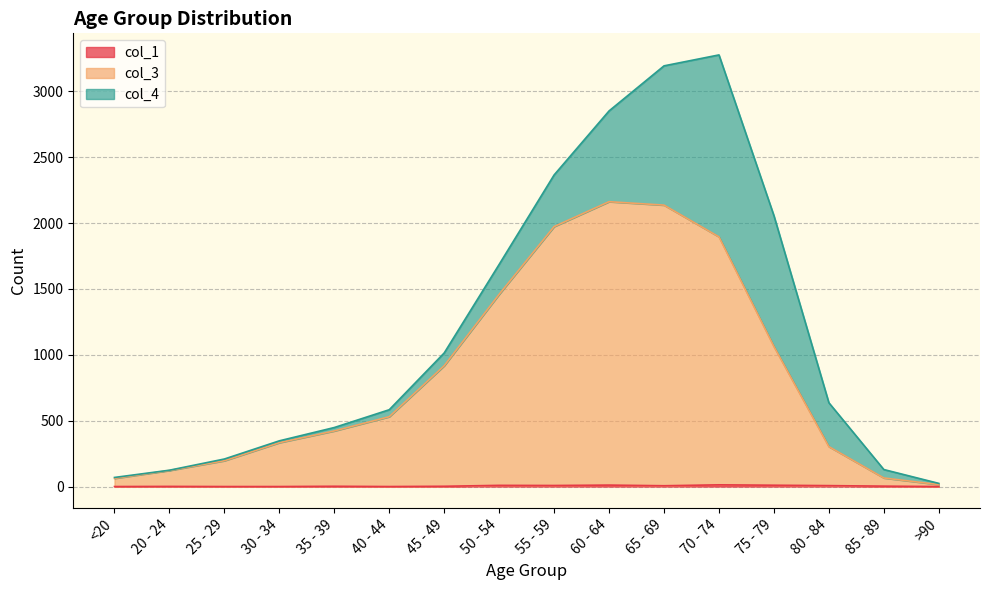

Is it true that col_3 equals 333 at 45 - 49?

False